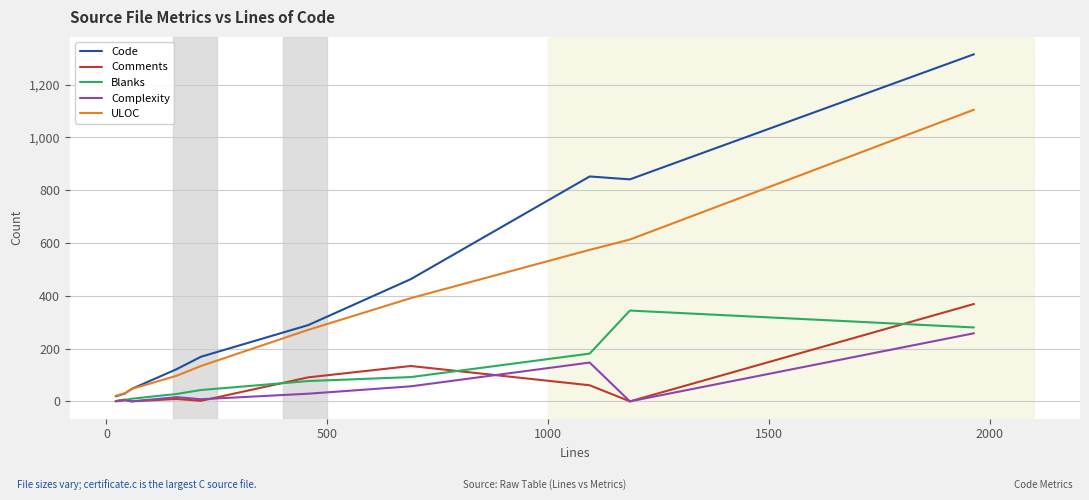

True or false: Blanks has more than 0 points higher than both neighbors.

True